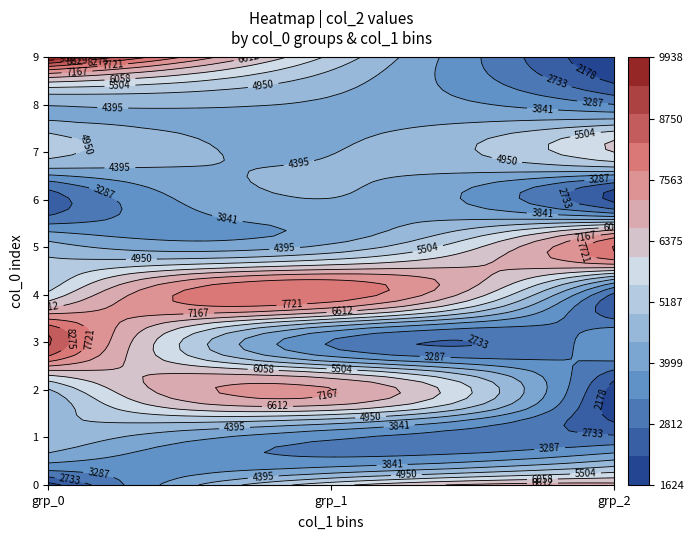

What is the average value of the 1 series?

5078